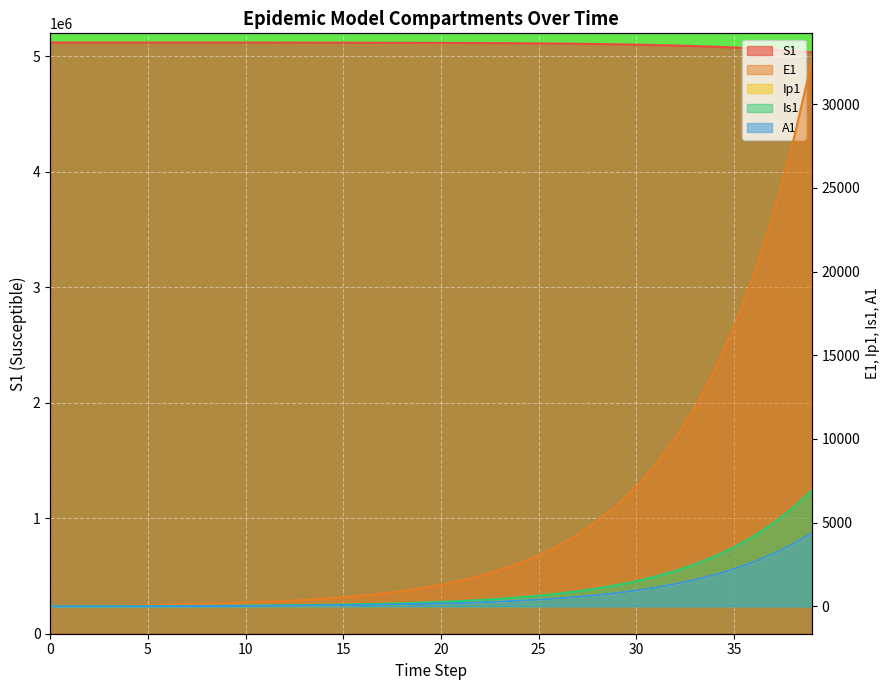

Between 19 and 20, which series saw the biggest shift?

S1